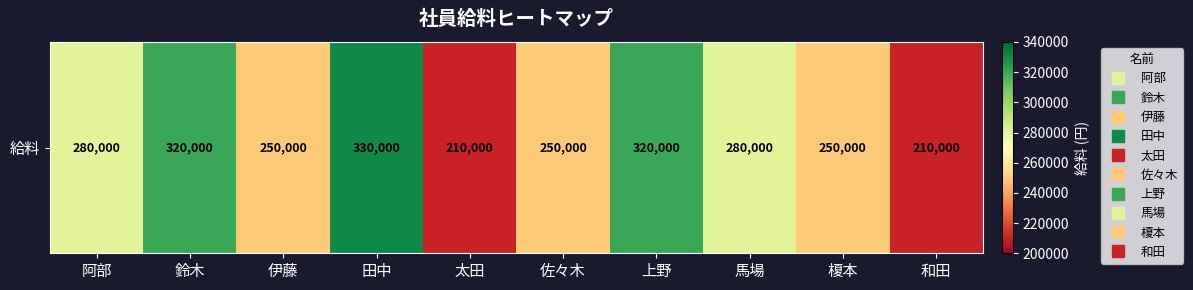

What value does the data have at 上野?

320000